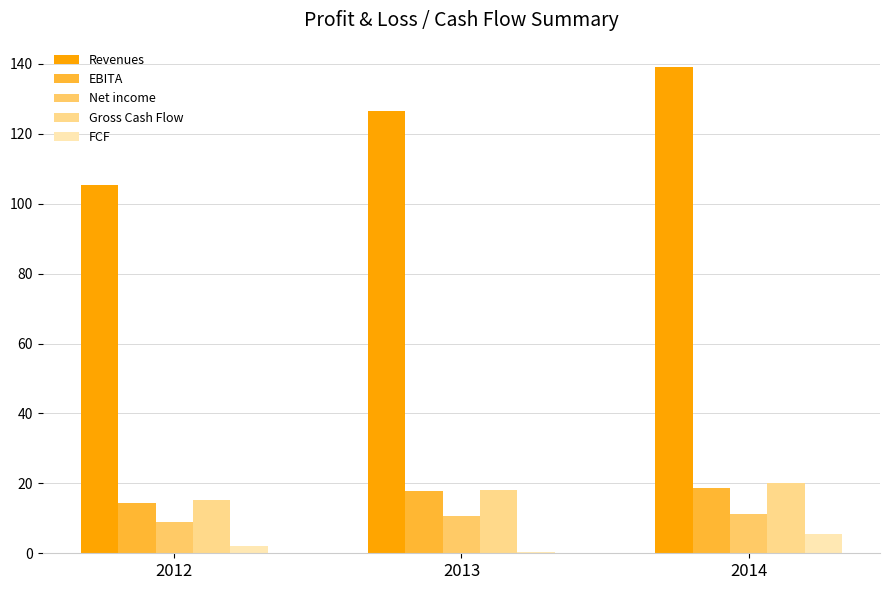

Between 2012 and 2013, which is larger?

2013